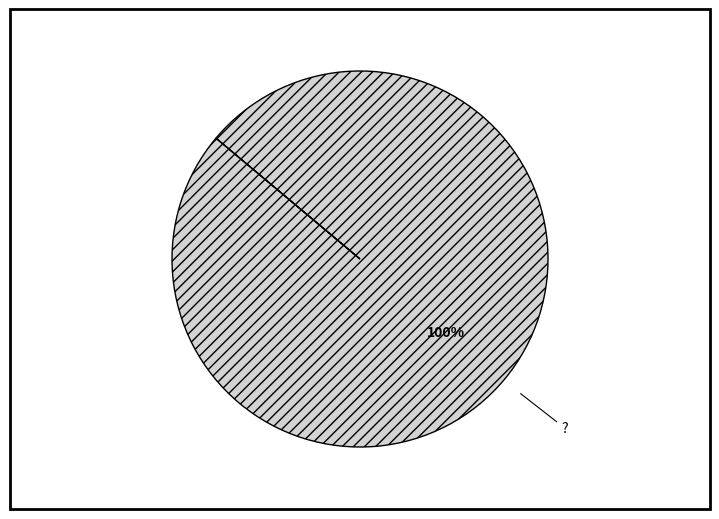

Is ? the majority of the pie?

Yes